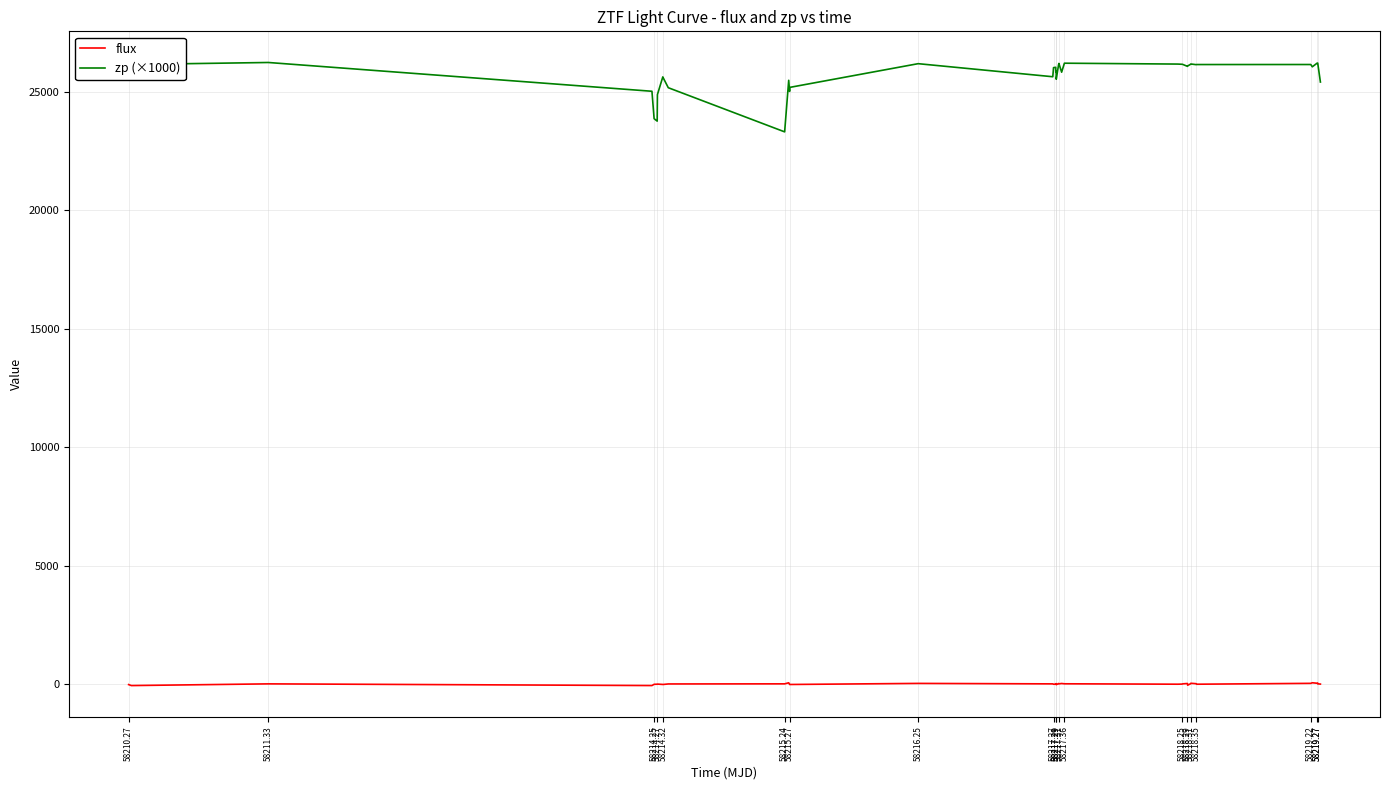

True or false: flux has more than 2 interior local peaks.

True